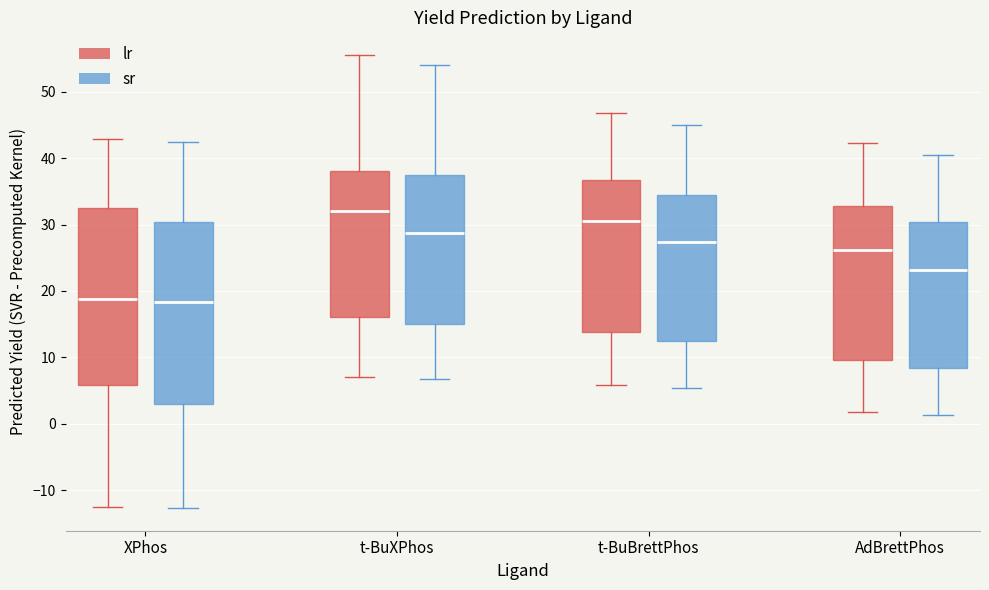

Reading left to right, transcribe this box plot: for each box, give where its median line is, the range the box spans, and where its two whiskers end, as read against the y-axis. The values are not printed on the chart, so give them approximately, as read against the axis.

XPhos (lr): median 19, box 6 to 32, whiskers -12 to 43
XPhos (sr): median 18, box 3 to 30, whiskers -13 to 42
t-BuXPhos (lr): median 32, box 16 to 38, whiskers 7 to 56
t-BuXPhos (sr): median 29, box 15 to 37, whiskers 7 to 54
t-BuBrettPhos (lr): median 31, box 14 to 37, whiskers 6 to 47
t-BuBrettPhos (sr): median 27, box 13 to 34, whiskers 5 to 45
AdBrettPhos (lr): median 26, box 10 to 33, whiskers 2 to 42
AdBrettPhos (sr): median 23, box 8 to 30, whiskers 1 to 40